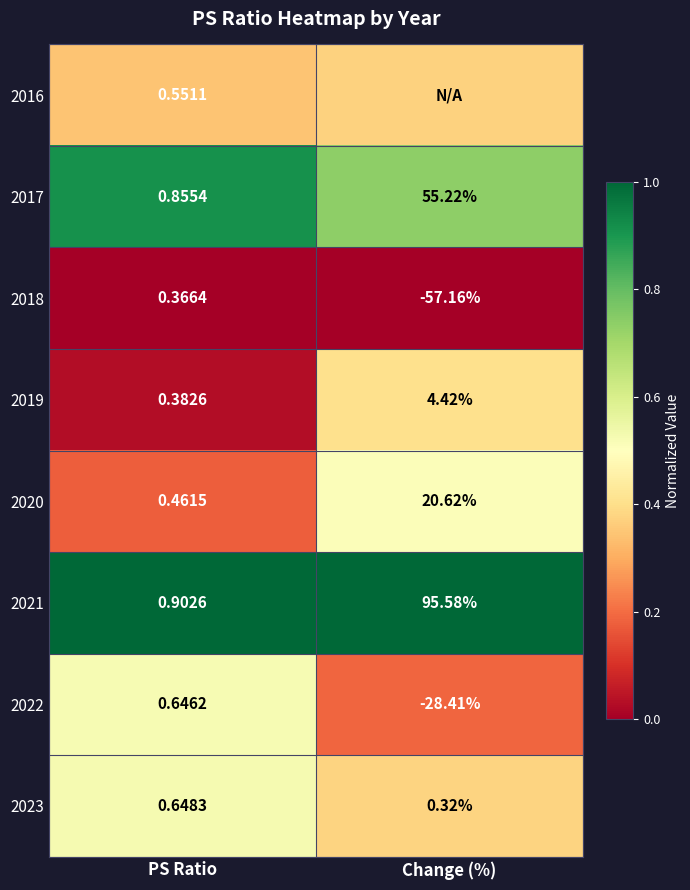

Rank the categories by 2019 value from highest to lowest.

Change (%), PS Ratio